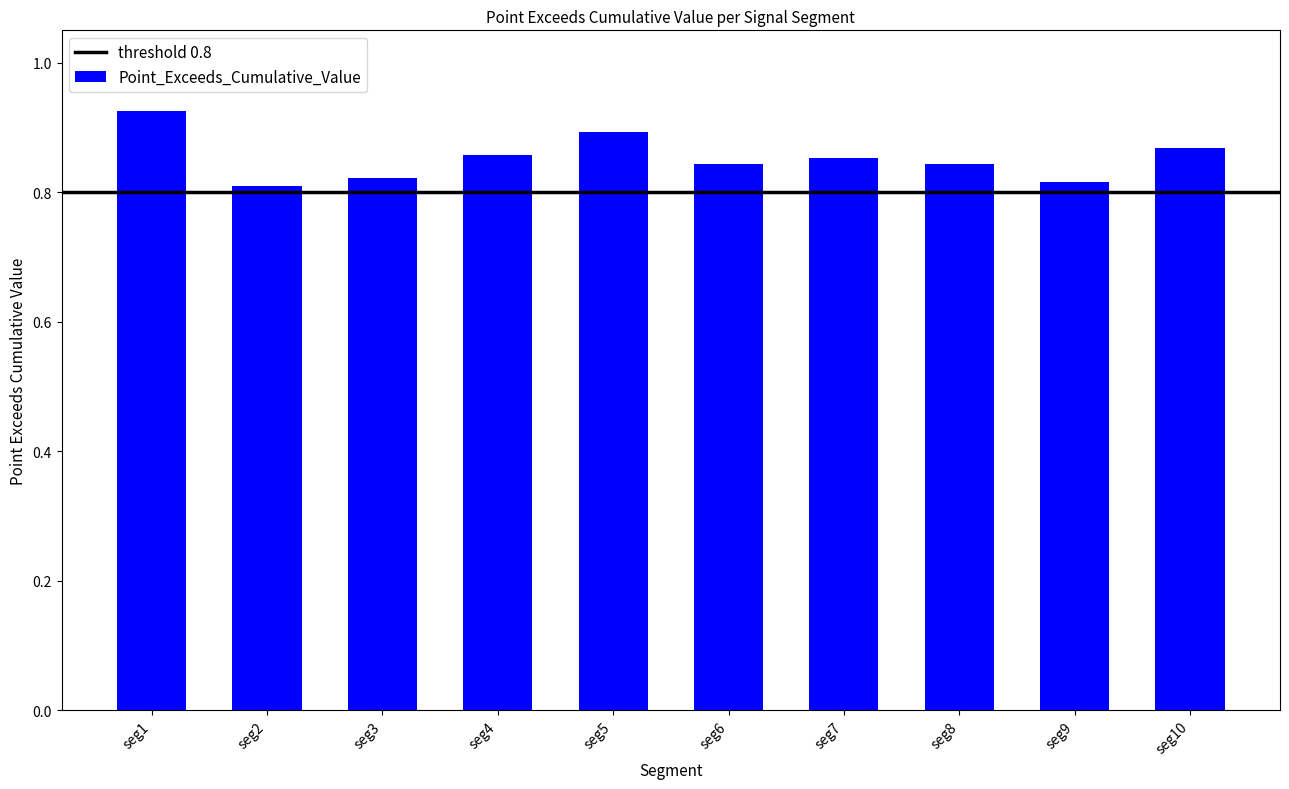

At which category does the chart reach its peak across all series?

seg1